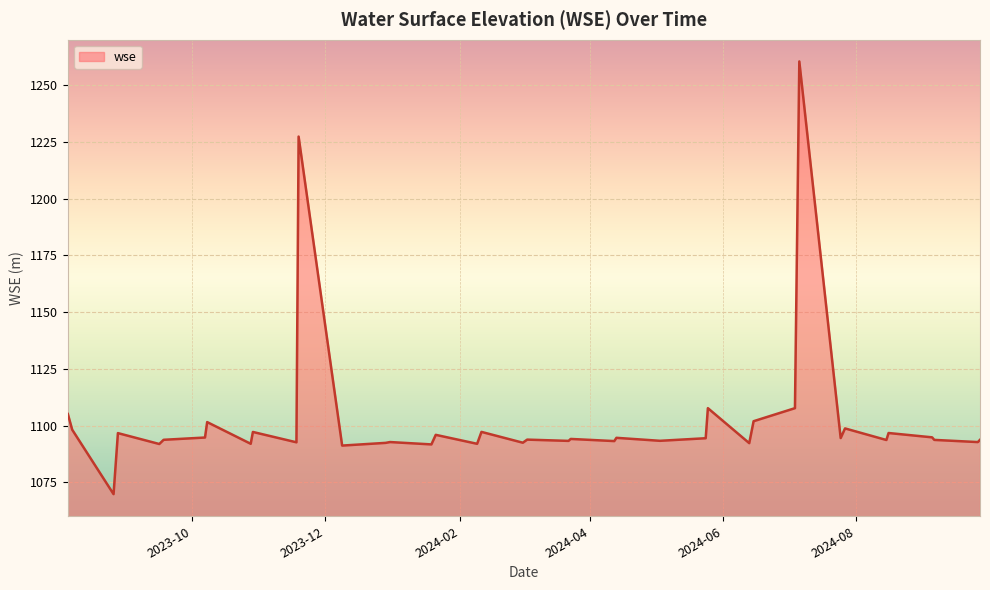

What is the smallest value displayed?

1069.8